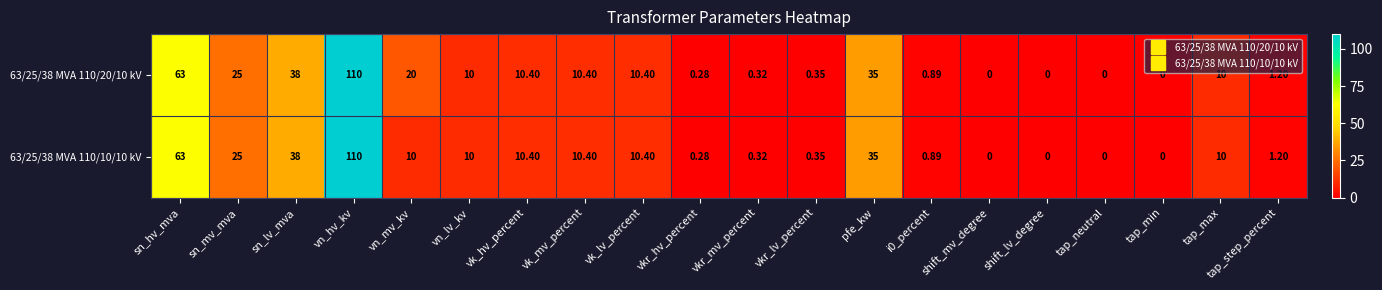

At which category is the sum across all series the highest?

vn_hv_kv